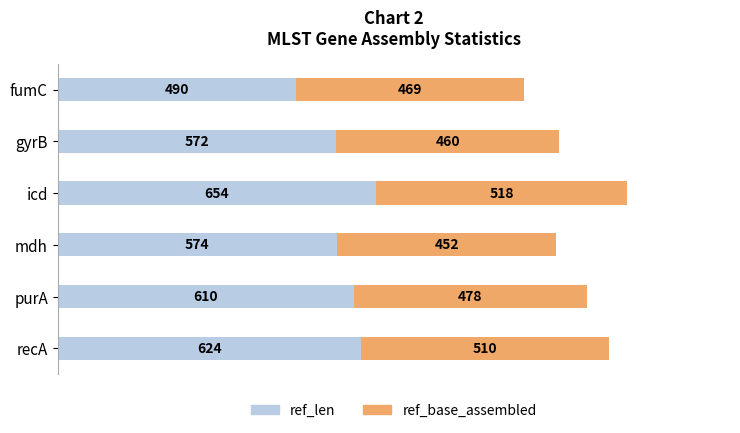

At which label does ref_len reach its peak?

icd